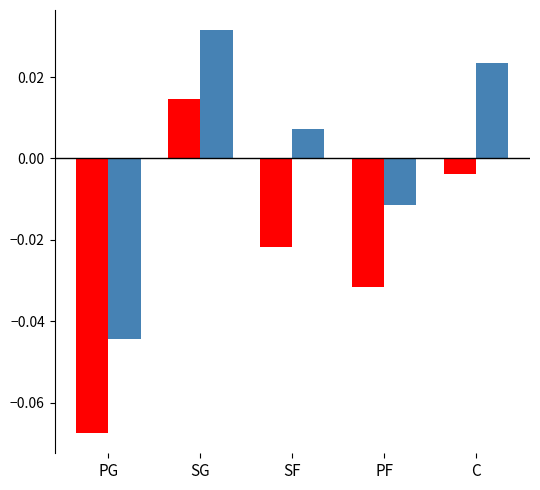

What position from the right is SG?

4